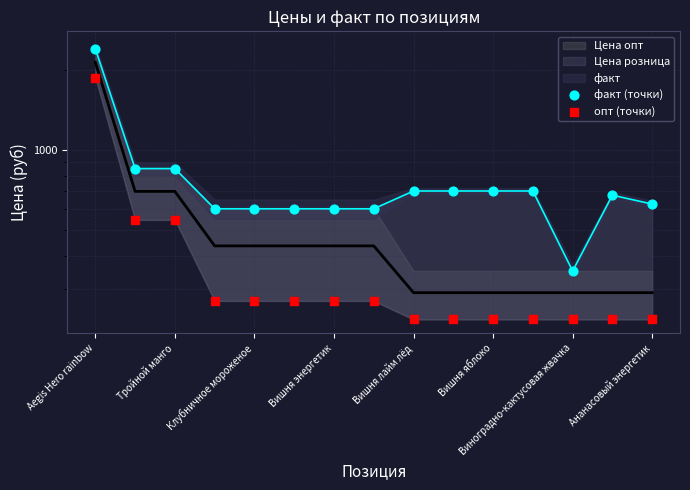

At which category is the sum across all series the highest?

Aegis Hero rainbow